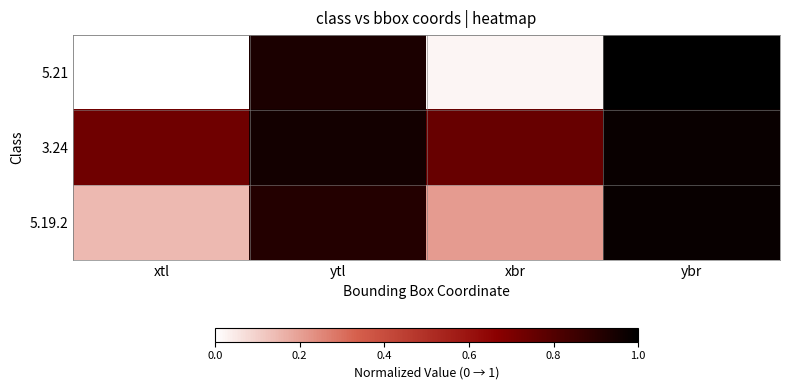

Rank the series by their average value, from lowest to highest.

5.21, 5.19.2, 3.24